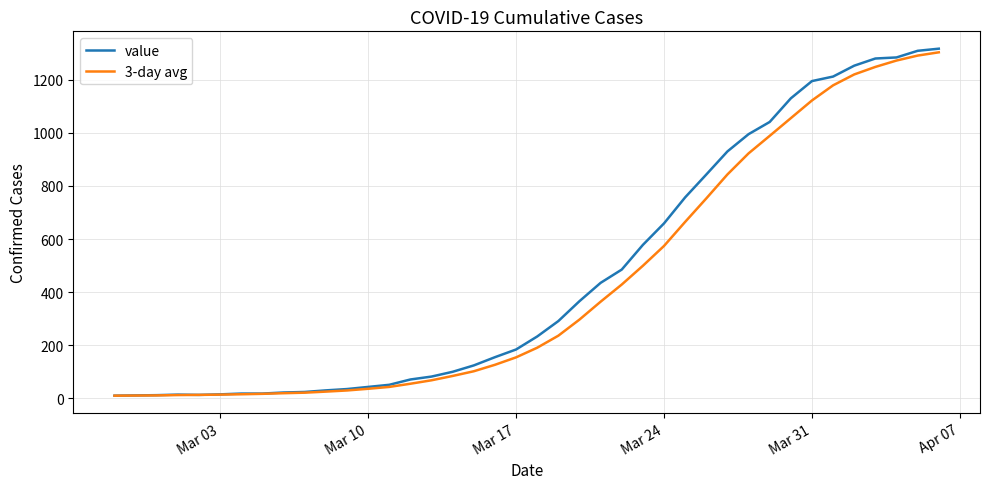

Which series has the largest range (max minus min)?

value